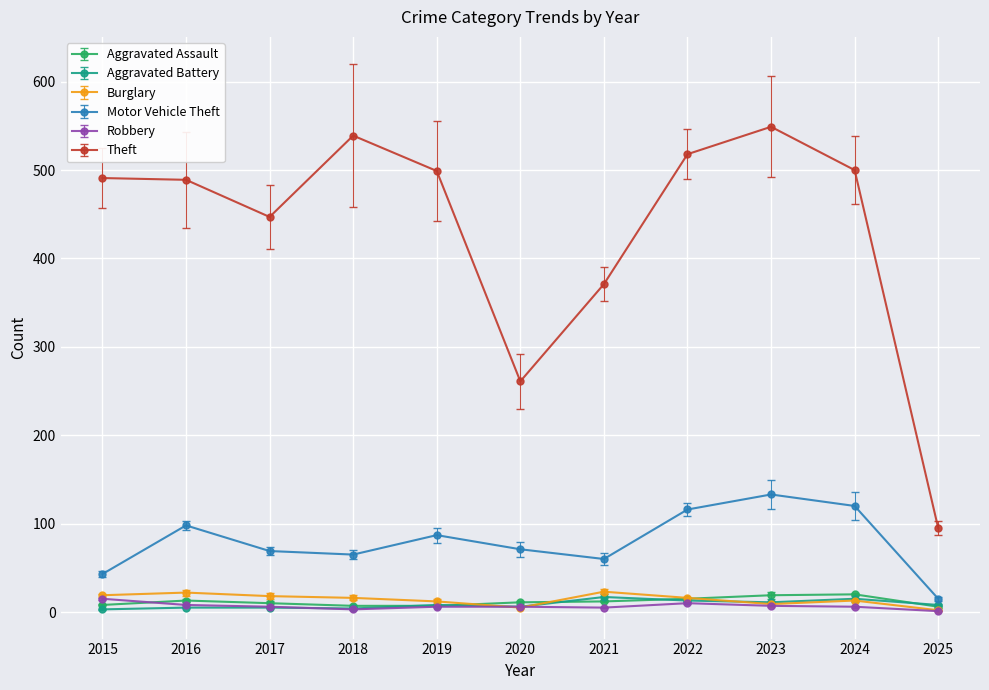

What is the total value across all series at 2018?

634